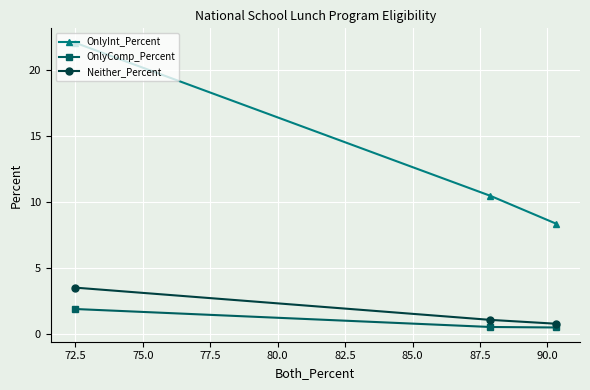

What is the value of the Neither_Percent point at the 3rd from the left?

0.8